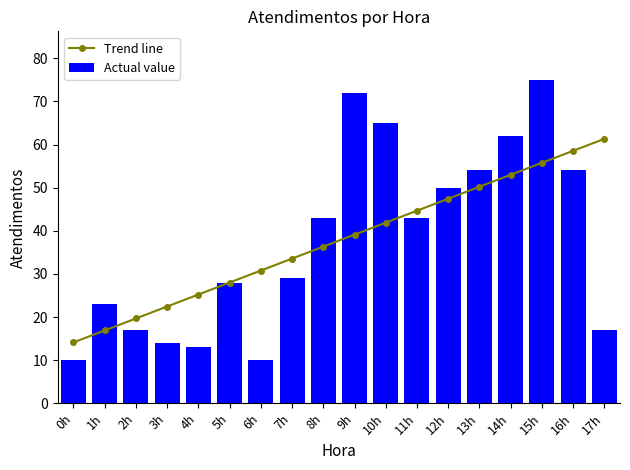

At which category is the sum across all series the highest?

15h